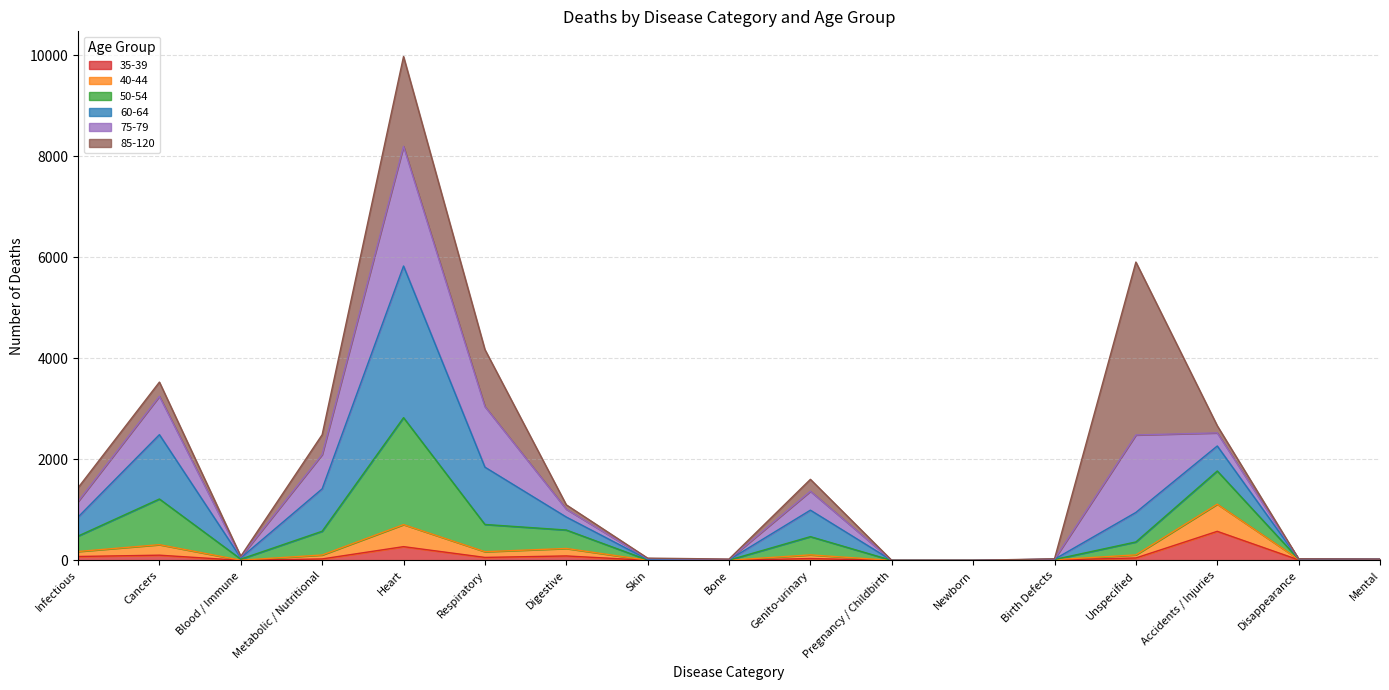

How many data points in 35-39 are less than 29?

8